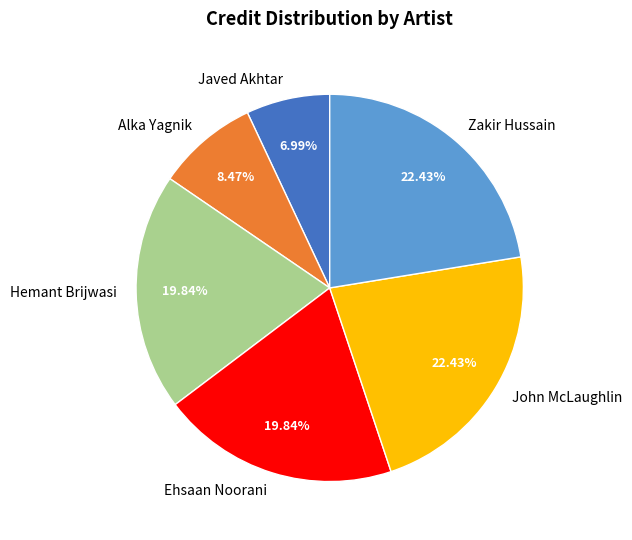

True or false: John McLaughlin accounts for 16% of the total.

False